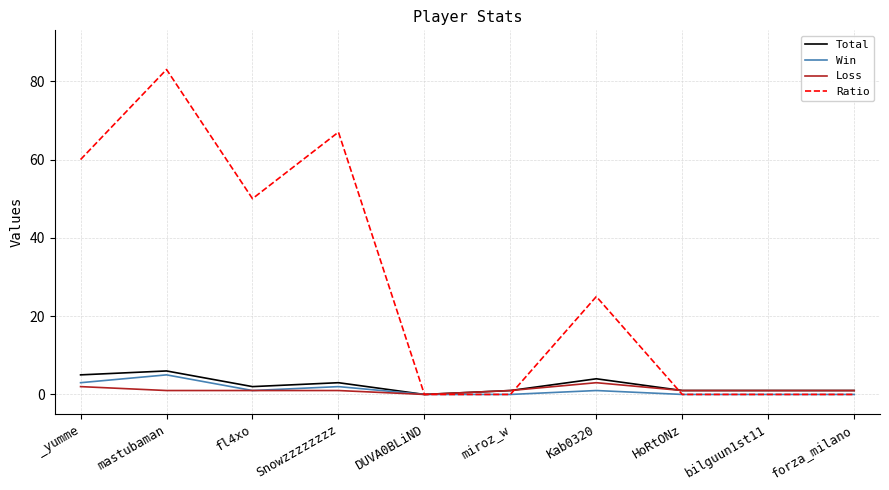

Which category has the highest value across all series?

mastubaman